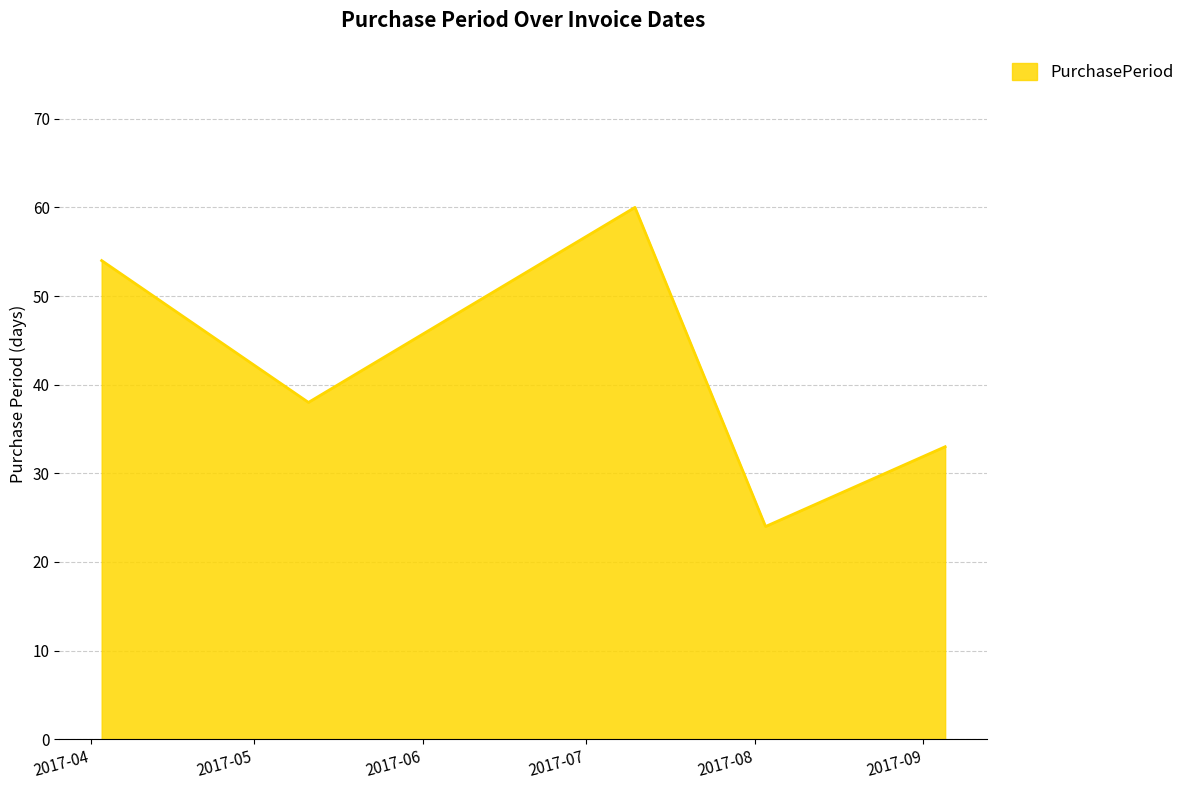

True or false: the data has more than 2 interior local peaks.

False